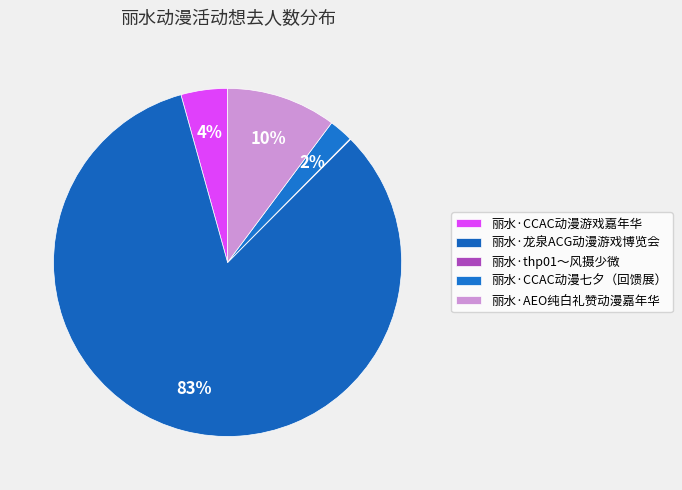

What is the majority slice?

丽水·龙泉ACG动漫游戏博览会